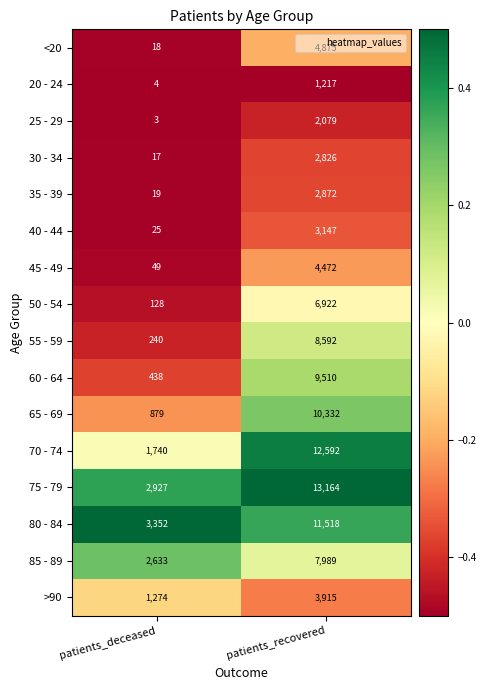

Where is 45 - 49 nearest to the value 2260?

patients_deceased